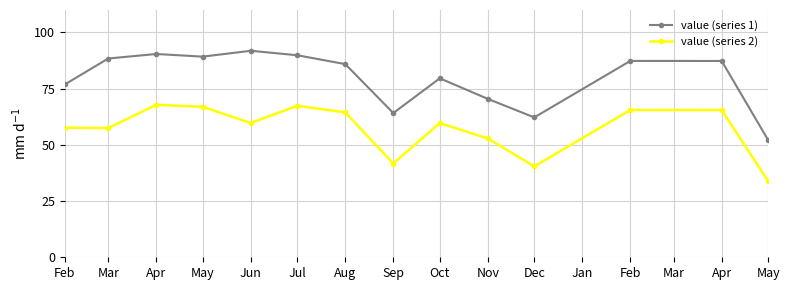

What is the label of the 8th point from the left?

Sep